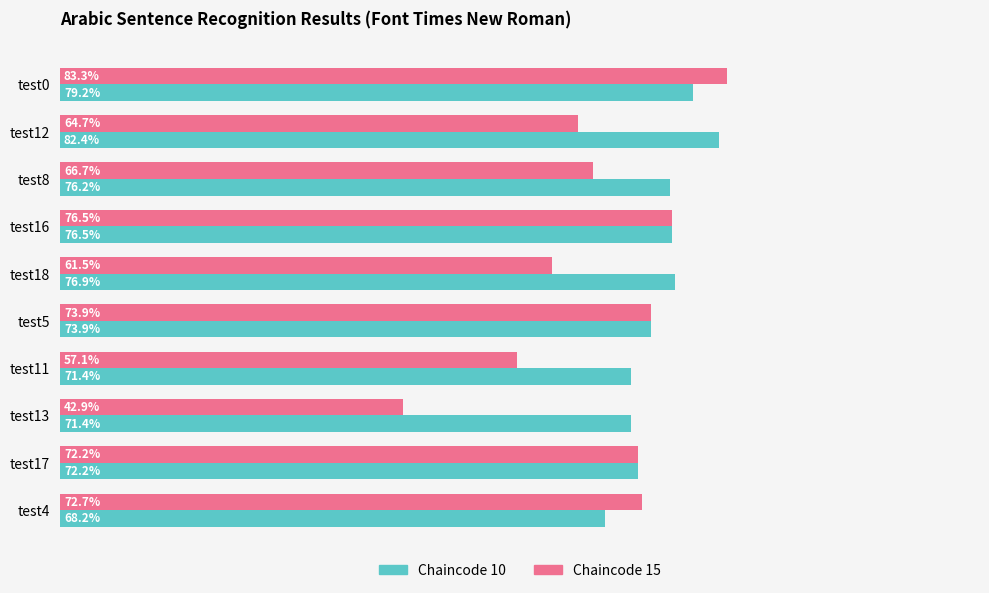

List the series in order of their overall mean, lowest first.

Chaincode 15, Chaincode 10